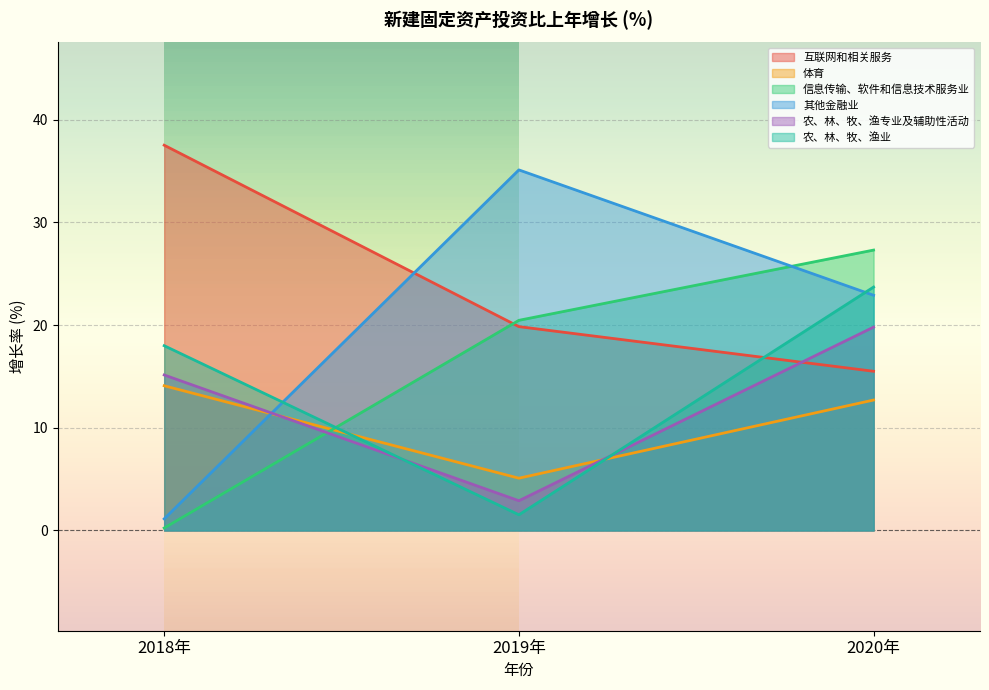

What is the spread (max minus min) of values at 2018年?

37.3